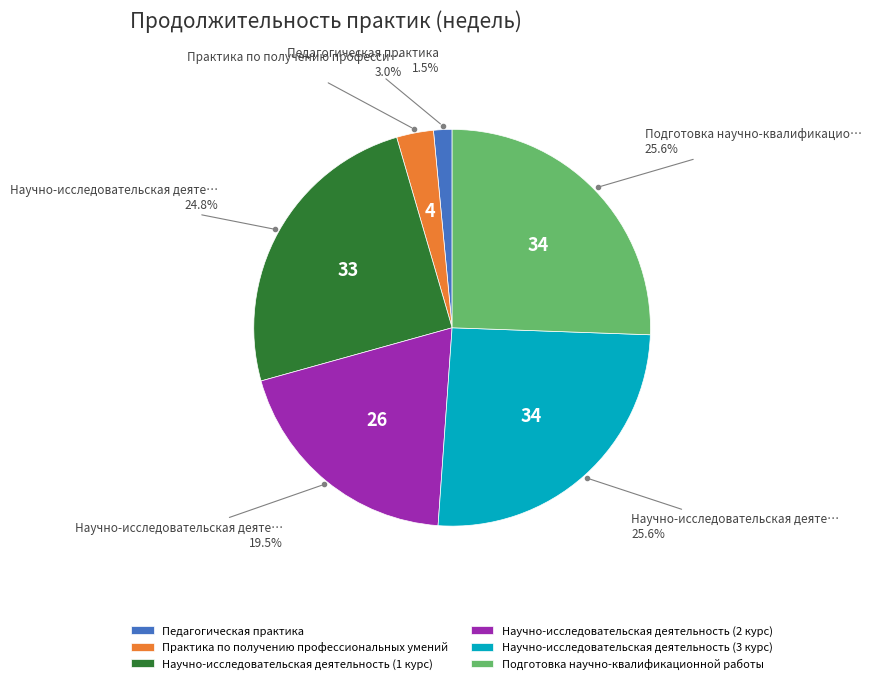

To the nearest percent, what is the difference between the largest and smallest slice percentages?

24%